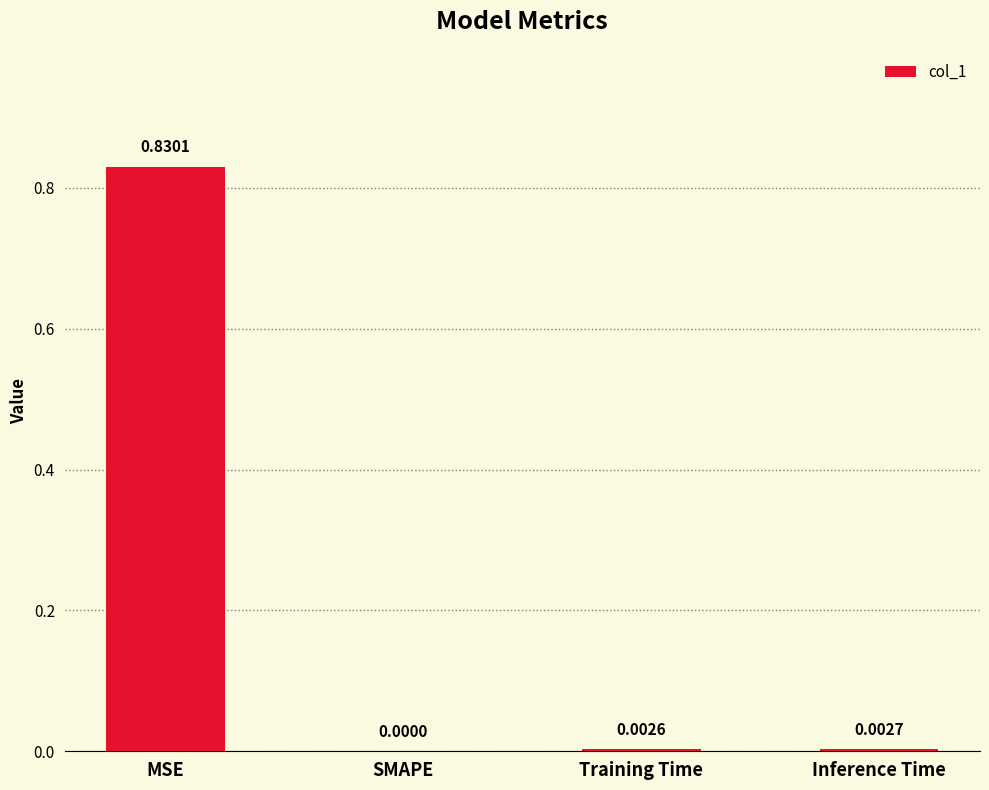

Which category has the highest value across all series?

MSE